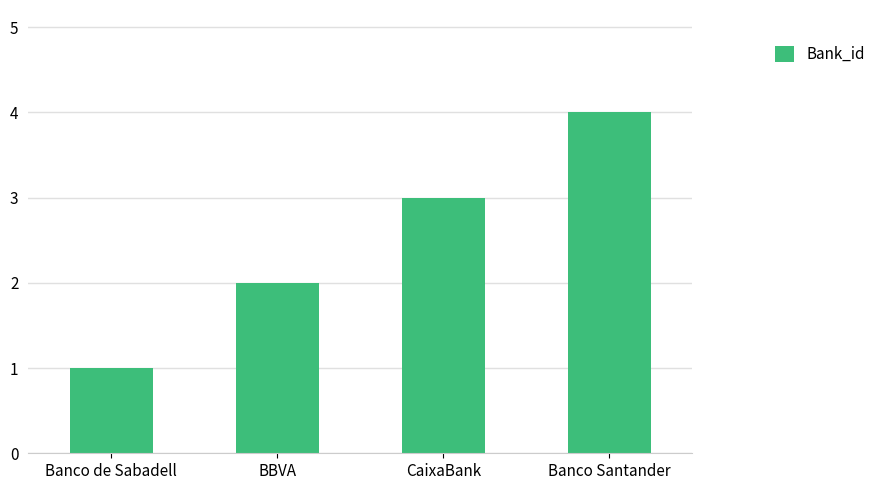

Is it true that the value at Banco de Sabadell is 1?

True